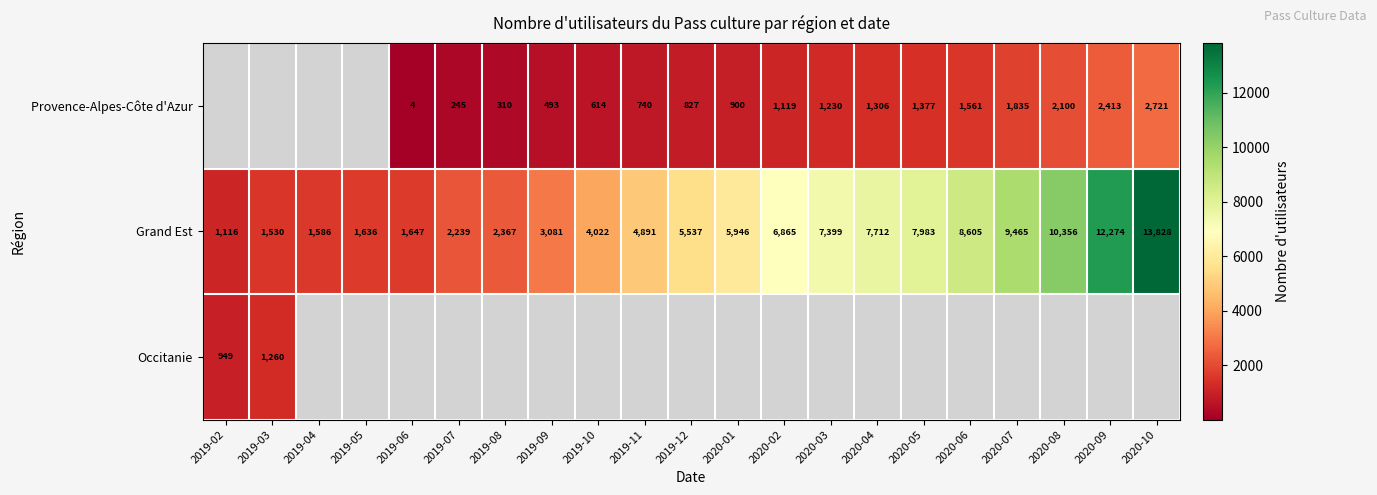

What is the maximum value shown in the chart?

13828.0